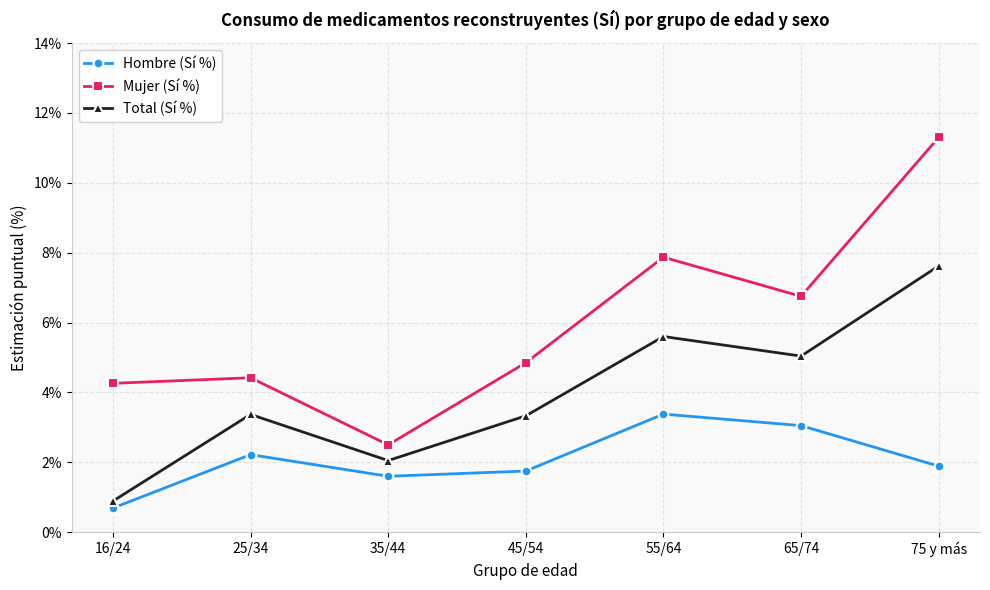

What is the total value across all series at 75 y más?

20.8